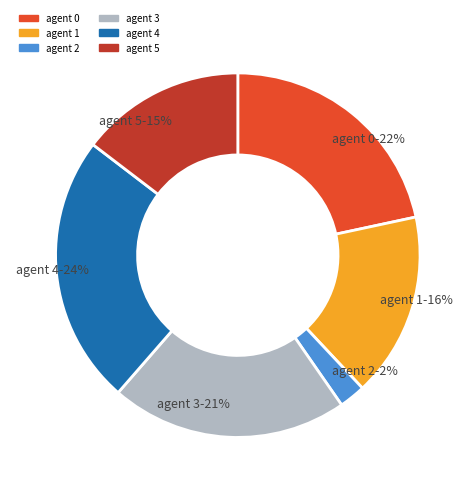

Which has a higher value, agent 2 or agent 1?

agent 1